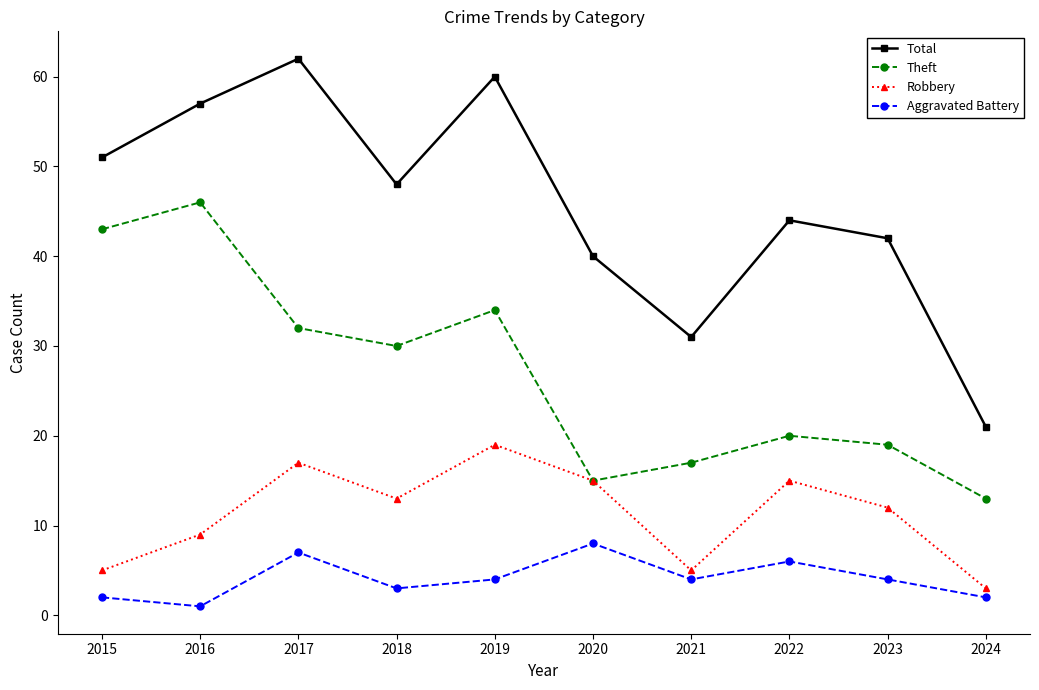

Reading left to right, extract all data points from this chart.

Total: 51	57	62	48	60	40	31	44	42	21
Theft: 43	46	32	30	34	15	17	20	19	13
Robbery: 5	9	17	13	19	15	5	15	12	3
Aggravated Battery: 2	1	7	3	4	8	4	6	4	2